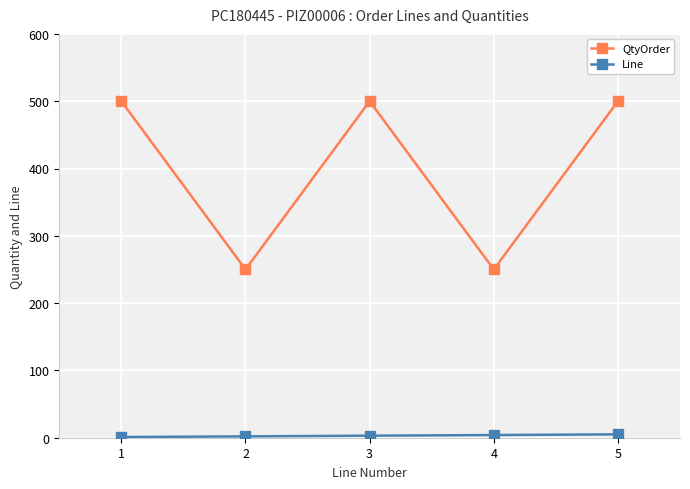

What is the difference between the QtyOrder values at 3 and 4?

250